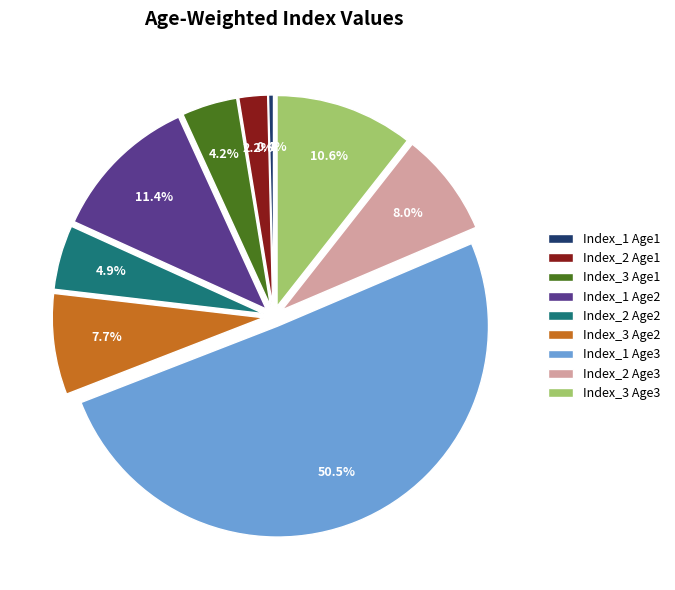

Combined, do Index_3 Age1 and Index_3 Age3 account for over 50%?

No